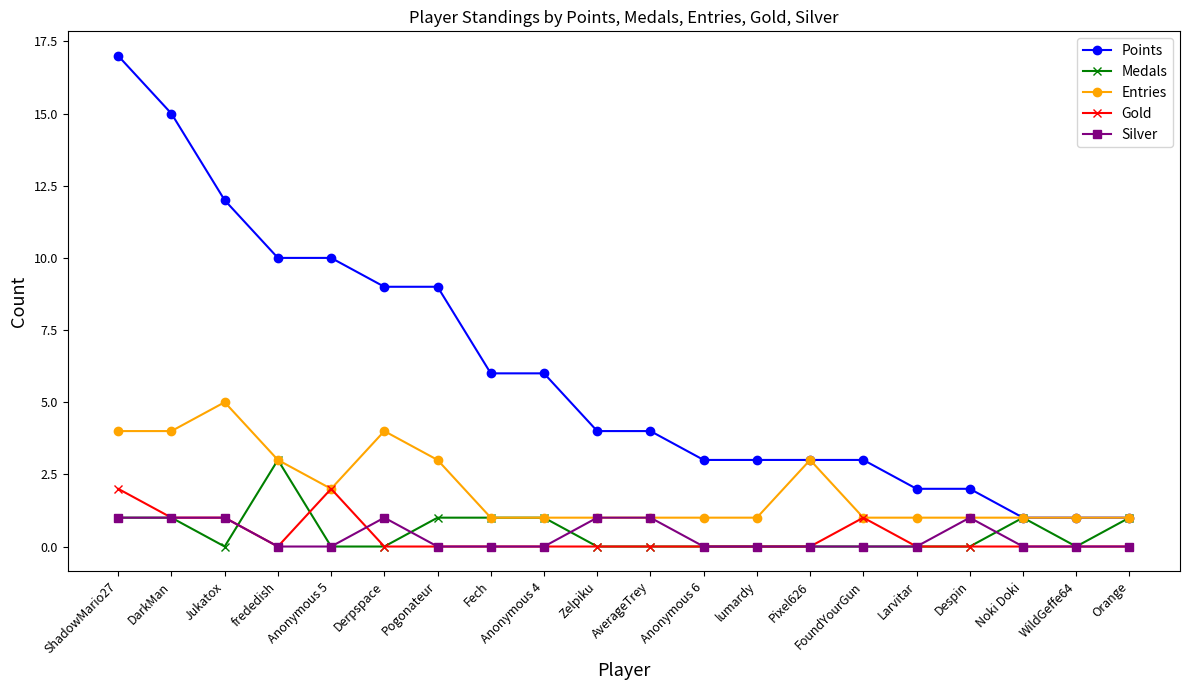

Reading left to right, what are all the values shown in this chart?

Points: ShadowMario27=17	DarkMan=15	Jukatox=12	frededish=10	Anonymous 5=10	Derpspace=9	Pogonateur=9	Fech=6	Anonymous 4=6	Zelpiku=4	AverageTrey=4	Anonymous 6=3	lumardy=3	Pixel626=3	FoundYourGun=3	Larvitar=2	Despin=2	Noki Doki=1	WildGeffe64=1	Orange=1
Medals: ShadowMario27=1	DarkMan=1	Jukatox=0	frededish=3	Anonymous 5=0	Derpspace=0	Pogonateur=1	Fech=1	Anonymous 4=1	Zelpiku=0	AverageTrey=0	Anonymous 6=0	lumardy=0	Pixel626=0	FoundYourGun=0	Larvitar=0	Despin=0	Noki Doki=1	WildGeffe64=0	Orange=1
Entries: ShadowMario27=4	DarkMan=4	Jukatox=5	frededish=3	Anonymous 5=2	Derpspace=4	Pogonateur=3	Fech=1	Anonymous 4=1	Zelpiku=1	AverageTrey=1	Anonymous 6=1	lumardy=1	Pixel626=3	FoundYourGun=1	Larvitar=1	Despin=1	Noki Doki=1	WildGeffe64=1	Orange=1
Gold: ShadowMario27=2	DarkMan=1	Jukatox=1	frededish=0	Anonymous 5=2	Derpspace=0	Pogonateur=0	Fech=0	Anonymous 4=0	Zelpiku=0	AverageTrey=0	Anonymous 6=0	lumardy=0	Pixel626=0	FoundYourGun=1	Larvitar=0	Despin=0	Noki Doki=0	WildGeffe64=0	Orange=0
Silver: ShadowMario27=1	DarkMan=1	Jukatox=1	frededish=0	Anonymous 5=0	Derpspace=1	Pogonateur=0	Fech=0	Anonymous 4=0	Zelpiku=1	AverageTrey=1	Anonymous 6=0	lumardy=0	Pixel626=0	FoundYourGun=0	Larvitar=0	Despin=1	Noki Doki=0	WildGeffe64=0	Orange=0